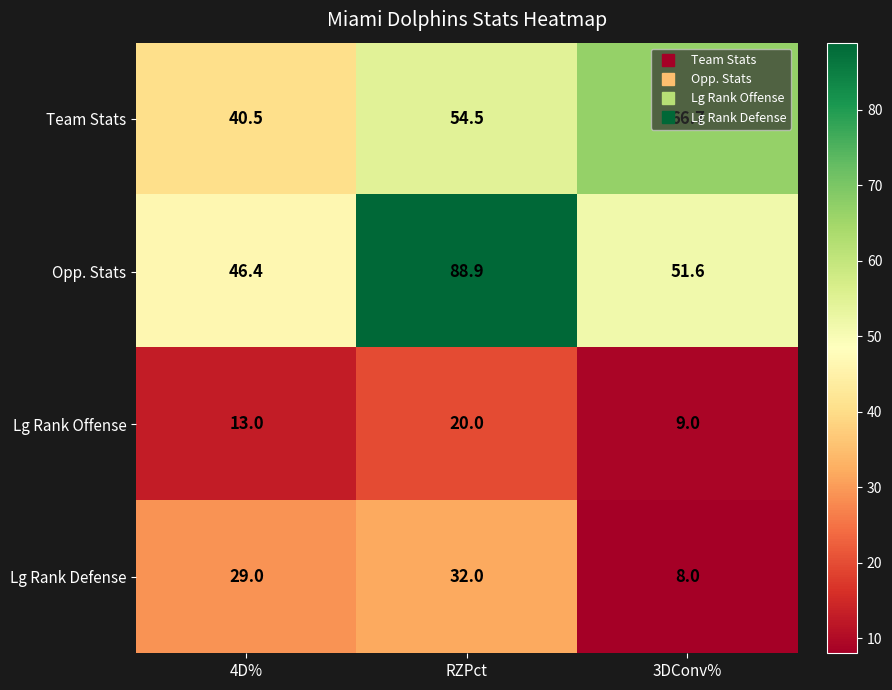

What is the difference between the highest and lowest values at RZPct?

68.9